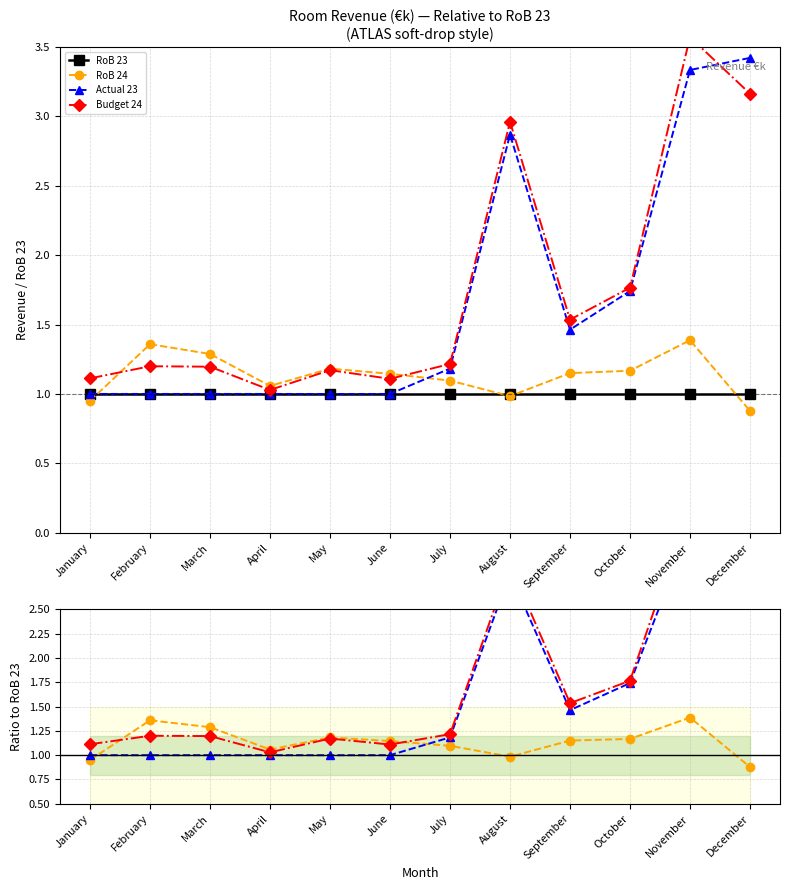

How many times do Actual 23 and Budget 24 cross each other?

1